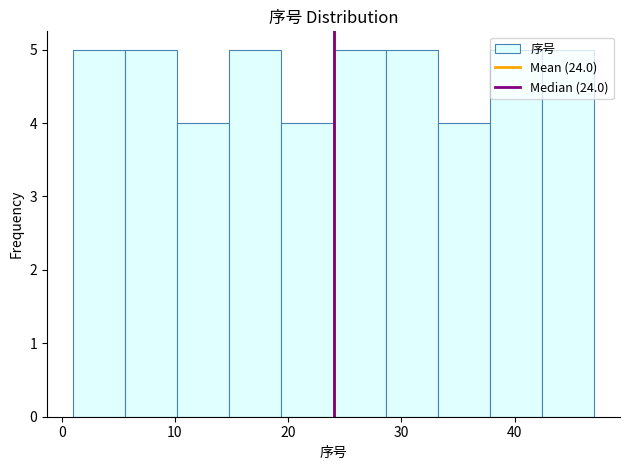

Reading left to right, transcribe this chart: for each bar, give the range it covers on the x-axis and its height. Neither the bar edges nor the heights are printed on the chart, so give them approximately, as read against the axes.

1.0 to 5.6: 5
5.6 to 10.2: 5
10.2 to 14.8: 4
14.8 to 19.4: 5
19.4 to 24.0: 4
24.0 to 28.6: 5
28.6 to 33.2: 5
33.2 to 37.8: 4
37.8 to 42.4: 5
42.4 to 47.0: 5